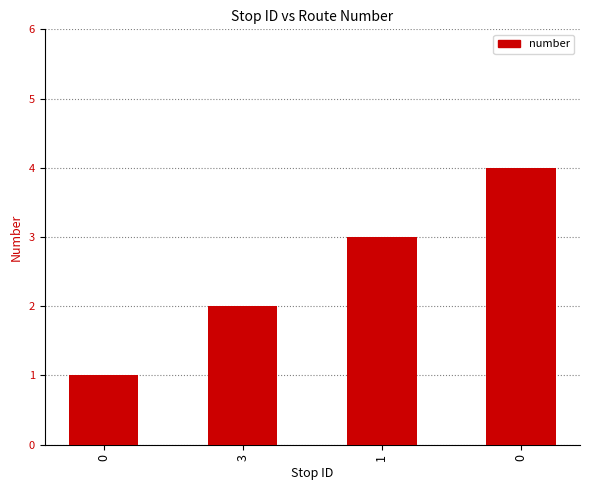

How many values are below 3?

2